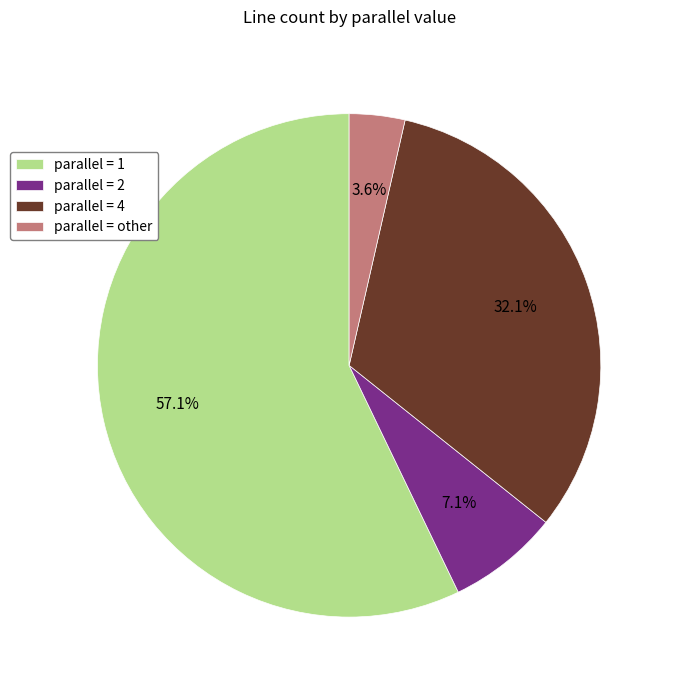

Count the number of slices in the pie.

4